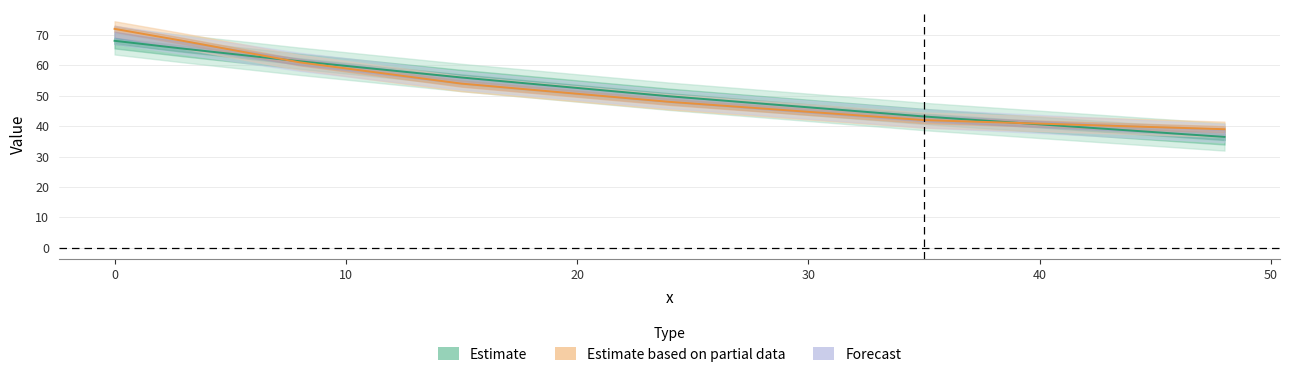

What is the value of the Ydata point at the 2nd from the left?

65.5